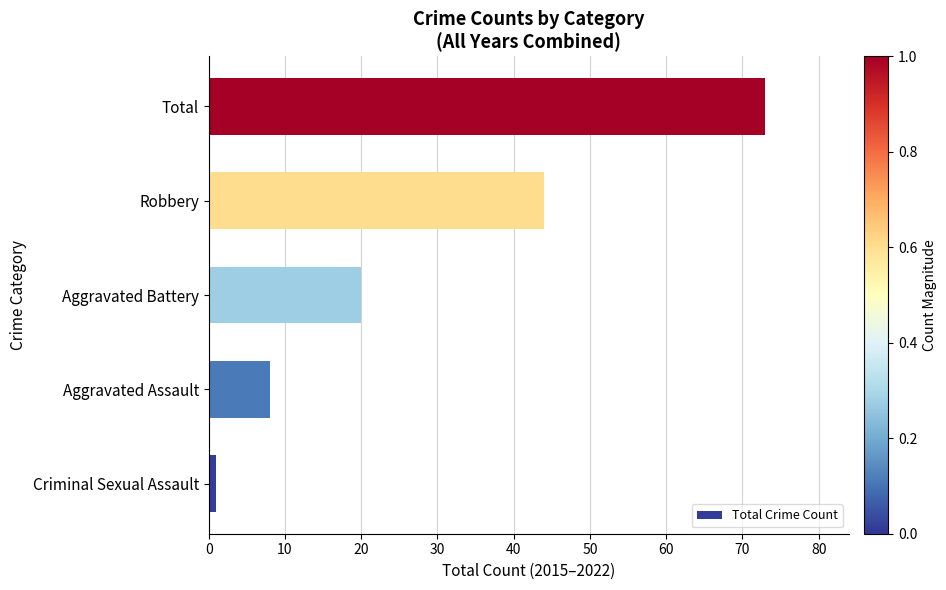

The value at Total is 73. True or false?

True